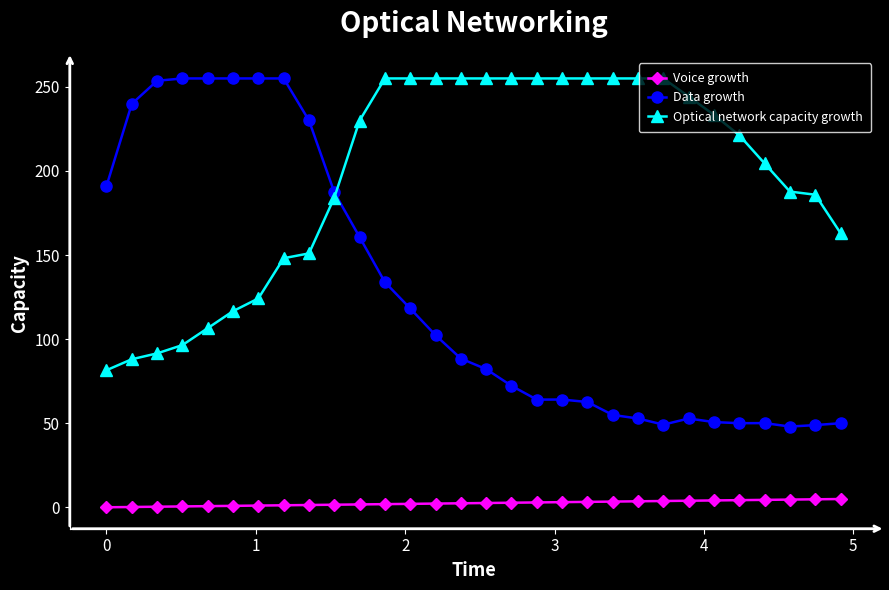

Which series has the widest spread of values?

Data growth